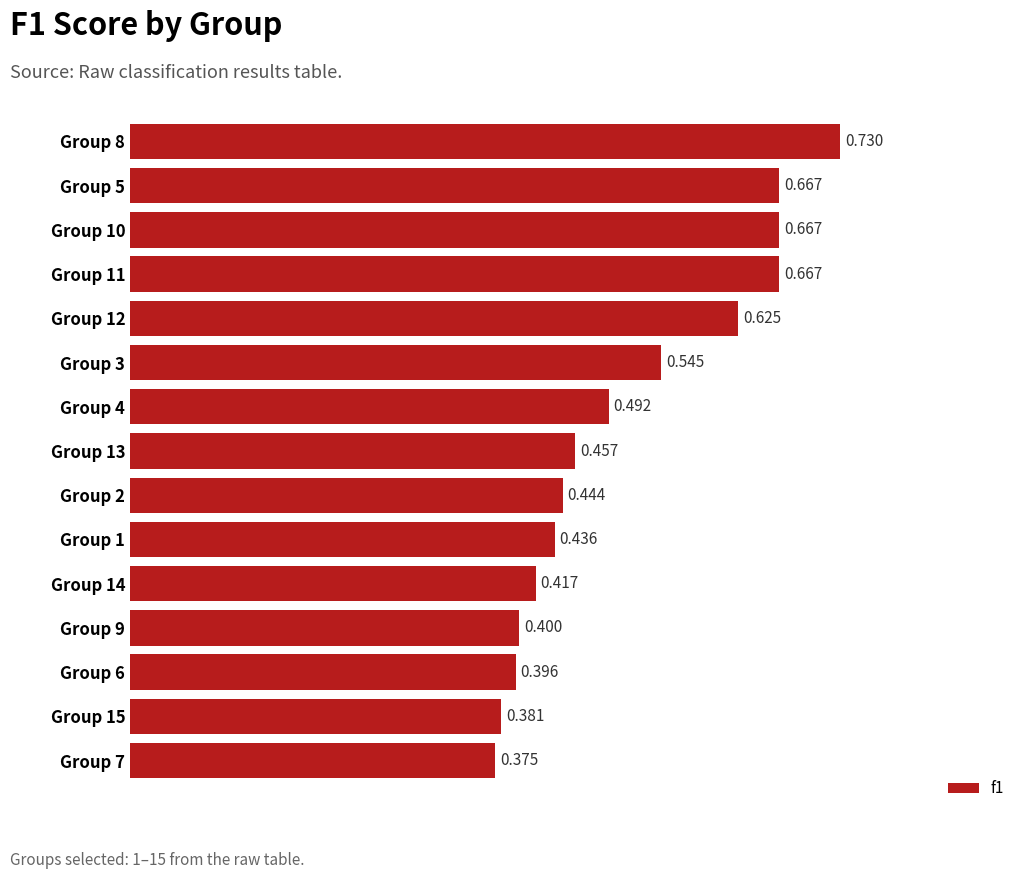

Are the bars horizontal?

Yes